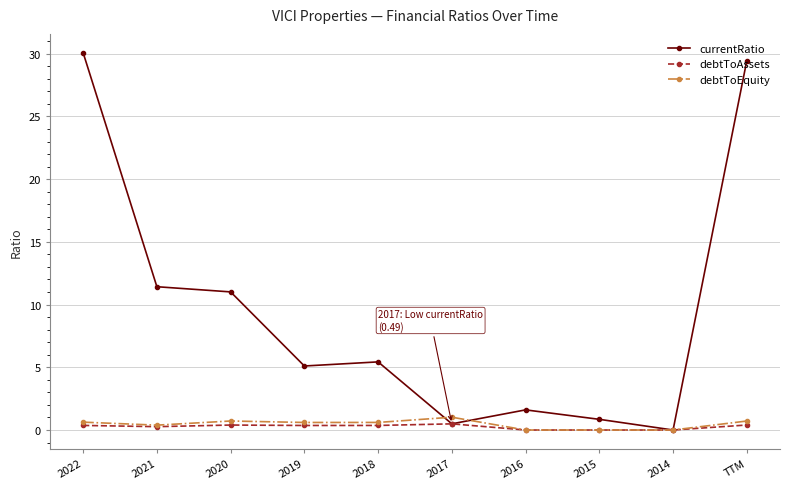

What is the value of the debtToEquity point at the 3rd from the left?

0.7